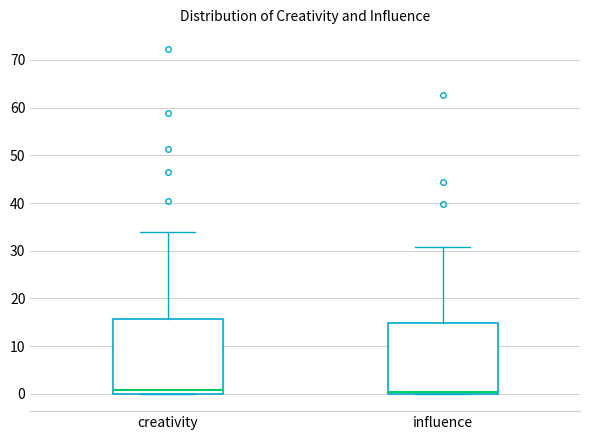

Reading left to right, transcribe this box plot: for each box, give where its median line is, the range the box spans, and where its two whiskers end, as read against the y-axis. The values are not printed on the chart, so give them approximately, as read against the axis.

creativity: median 1, box 0 to 16, whiskers 0 to 34
influence: median 0 (drawn on the box's lower edge), box 0 to 15, whiskers 0 to 31